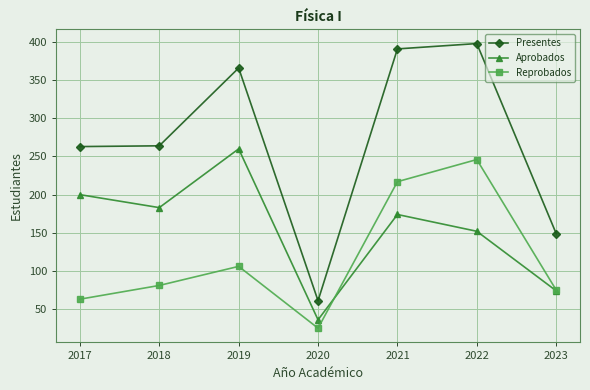

True or false: Aprobados has more than 2 points higher than both neighbors.

False